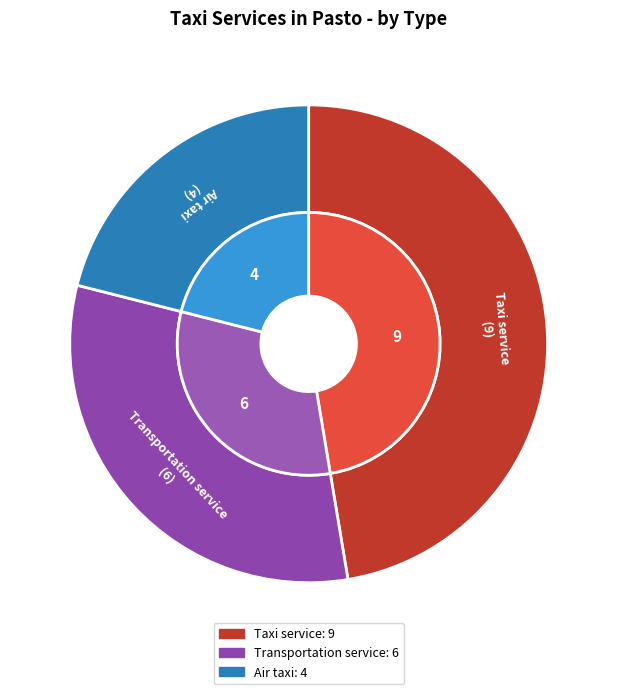

Is it true that Air taxi is 28% of the pie?

False